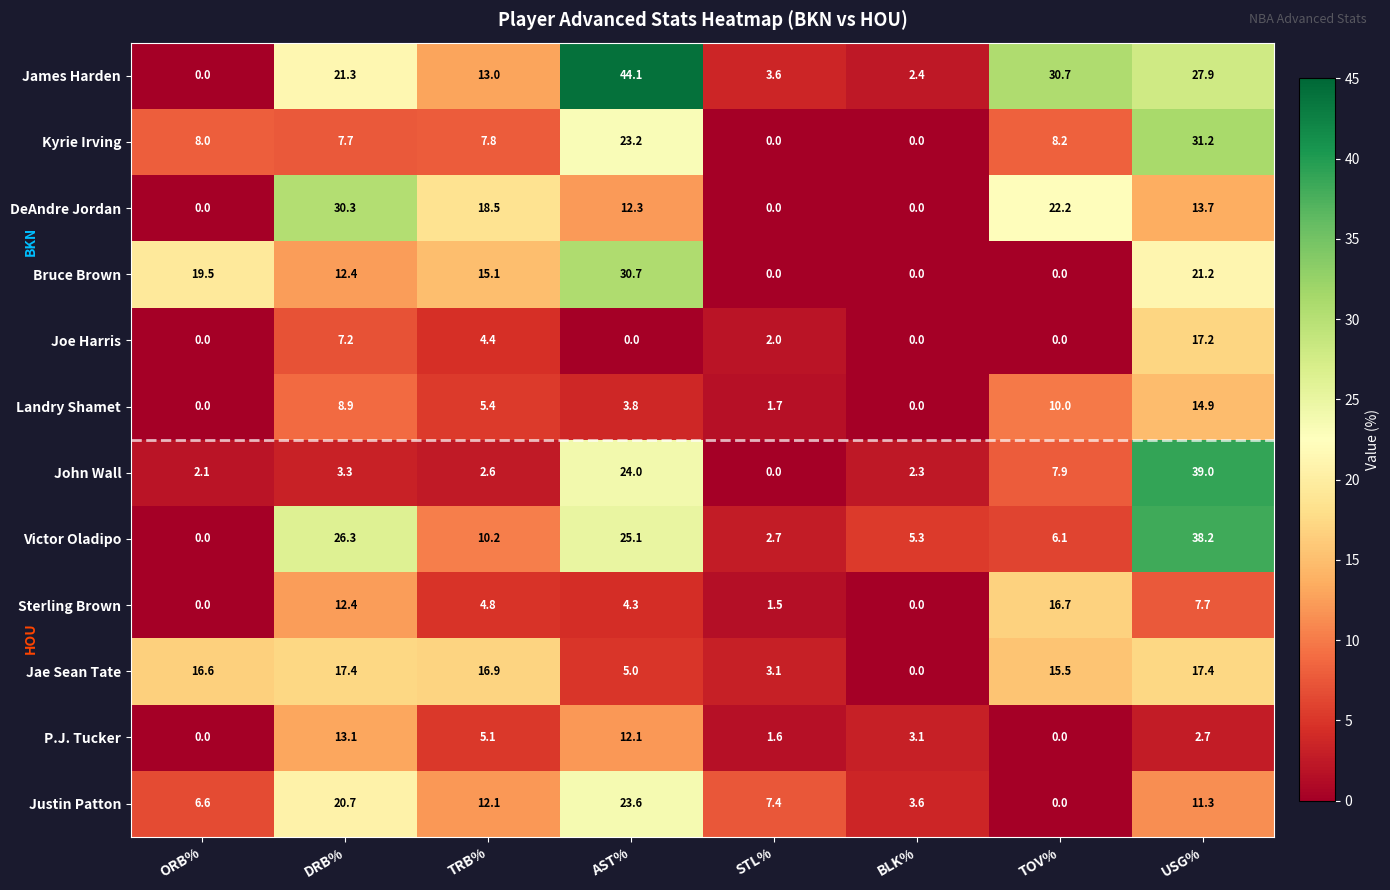

Which category has the lowest value in the Victor Oladipo series?

ORB%